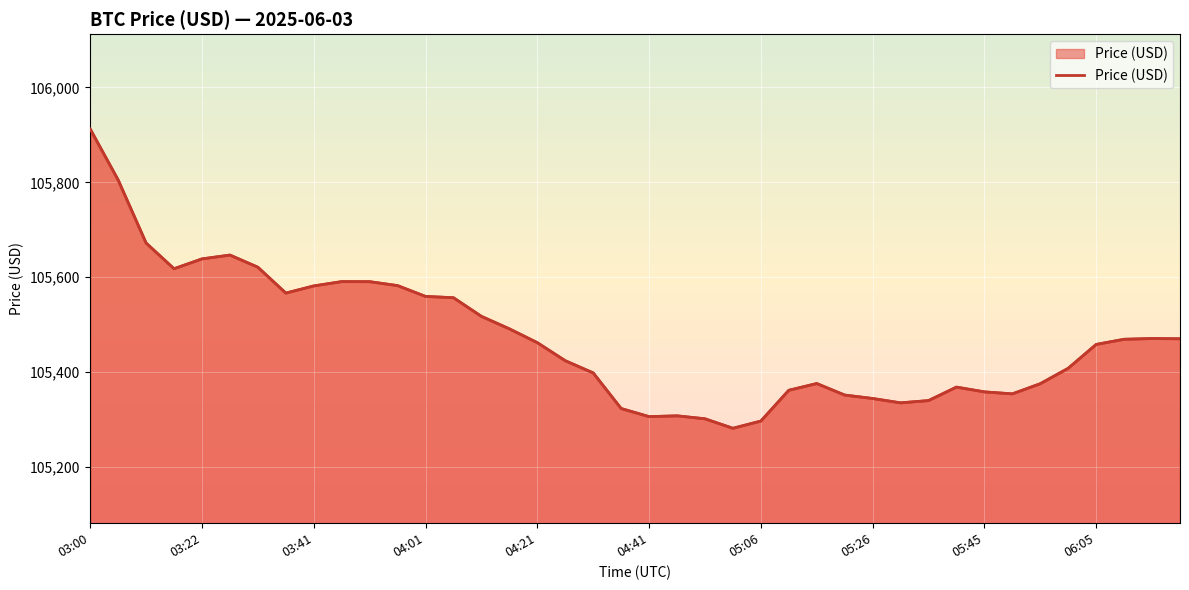

Which has a higher value, 30 or 32?

32